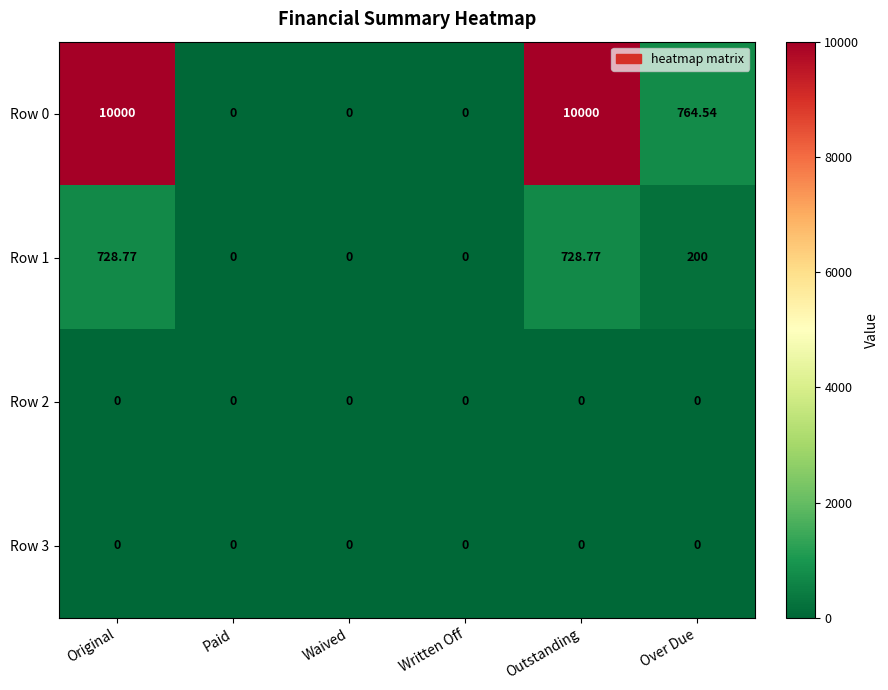

Is the value of Row 3 at Waived greater than the value of Row 0 at Original?

No